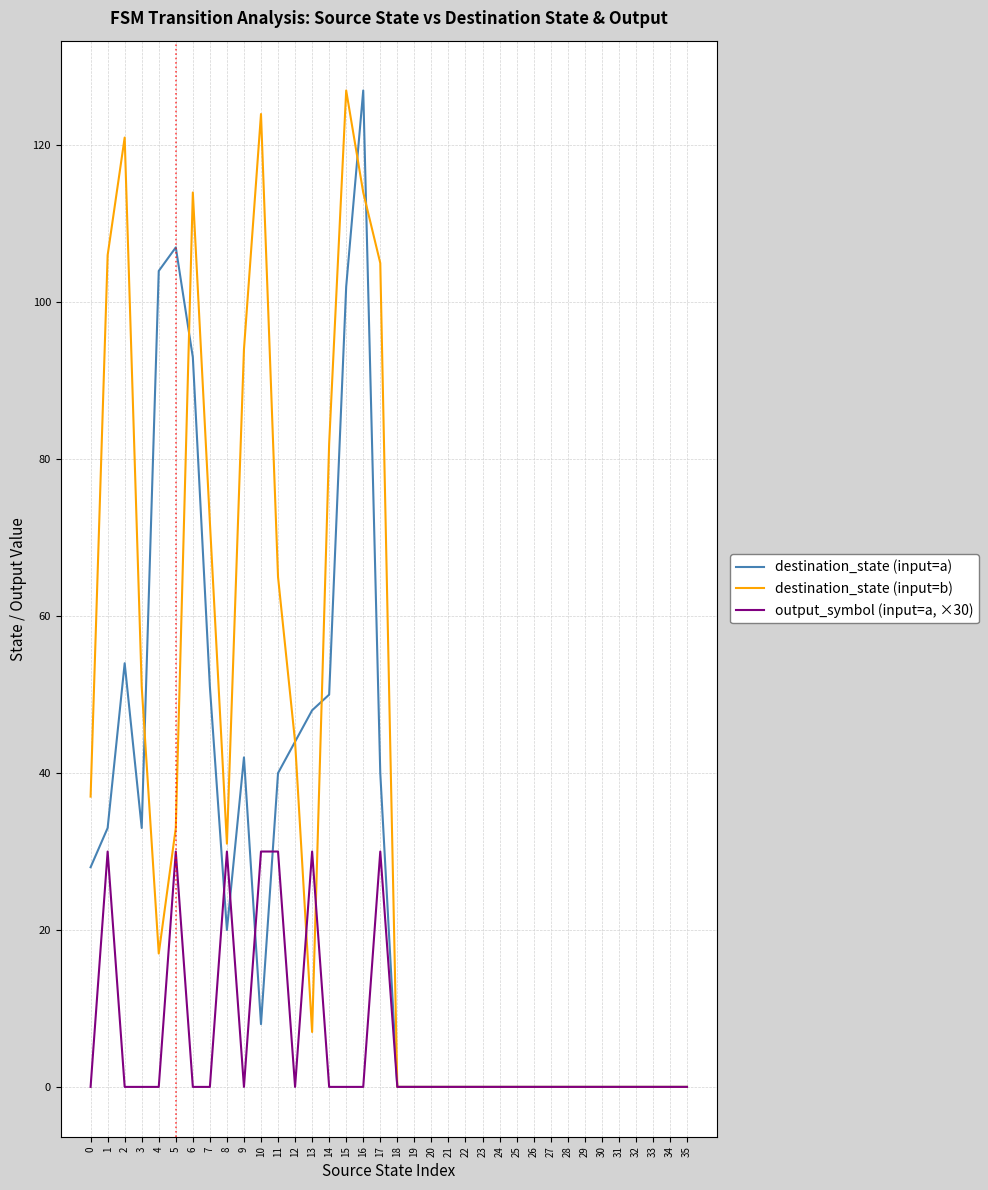

Reading right to left, extract all data points from this chart.

destination_state (input=a): 35=0	34=0	33=0	32=0	31=0	30=0	29=0	28=0	27=0	26=0	25=0	24=0	23=0	22=0	21=0	20=0	19=0	18=0	17=40	16=127	15=102	14=50	13=48	12=44	11=40	10=8	9=42	8=20	7=51	6=93	5=107	4=104	3=33	2=54	1=33	0=28
destination_state (input=b): 35=0	34=0	33=0	32=0	31=0	30=0	29=0	28=0	27=0	26=0	25=0	24=0	23=0	22=0	21=0	20=0	19=0	18=0	17=105	16=114	15=127	14=82	13=7	12=44	11=65	10=124	9=94	8=31	7=72	6=114	5=33	4=17	3=51	2=121	1=106	0=37
output_symbol (input=a, ×30): 35=0	34=0	33=0	32=0	31=0	30=0	29=0	28=0	27=0	26=0	25=0	24=0	23=0	22=0	21=0	20=0	19=0	18=0	17=30	16=0	15=0	14=0	13=30	12=0	11=30	10=30	9=0	8=30	7=0	6=0	5=30	4=0	3=0	2=0	1=30	0=0